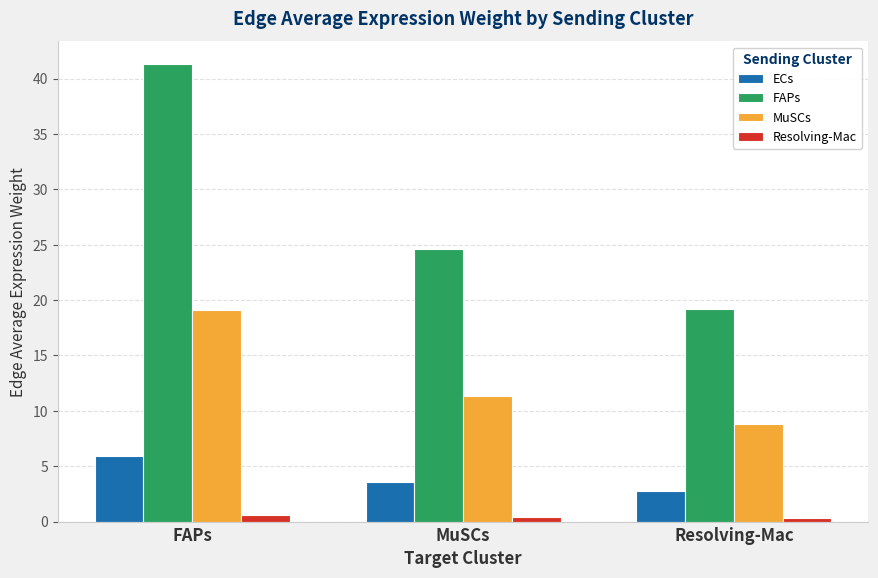

Which series has the largest total across all categories?

FAPs